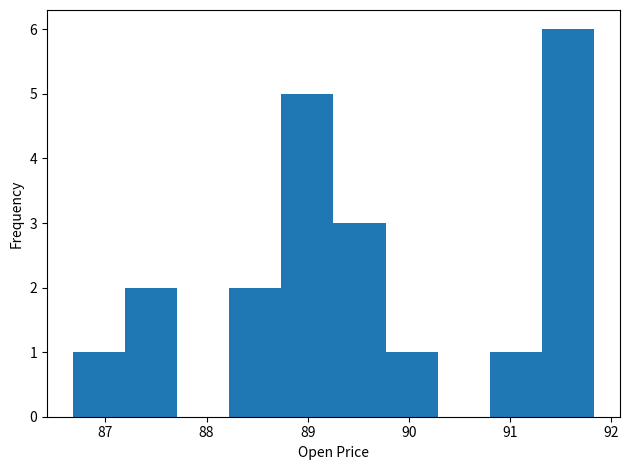

Reading left to right, list every bar in this chart as the range it spans on the x-axis followed by its height. Neither the bar edges nor the heights are printed on the chart, so give them approximately, as read against the axes.

86.7 to 87.2: 1
87.2 to 87.7: 2
87.7 to 88.2: 0
88.2 to 88.7: 2
88.7 to 89.3: 5
89.3 to 89.8: 3
89.8 to 90.3: 1
90.3 to 90.8: 0
90.8 to 91.3: 1
91.3 to 91.8: 6